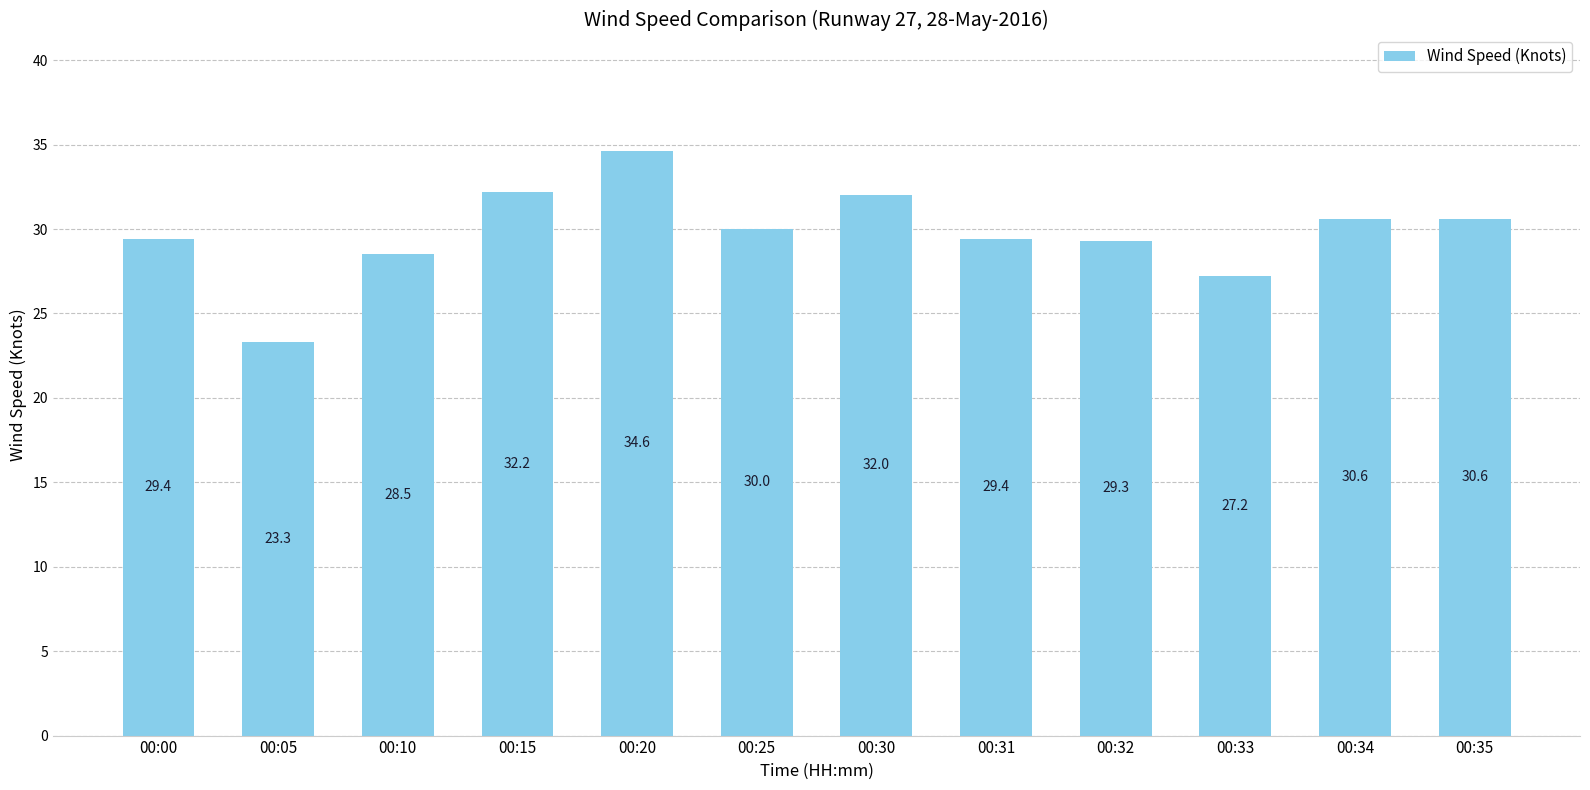

What is the sum of all values?

357.1